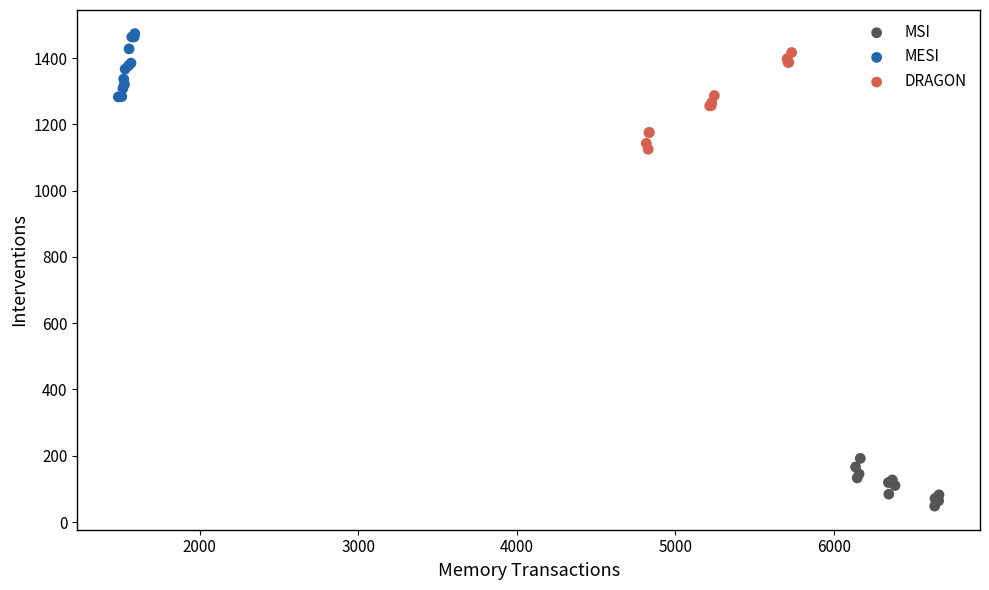

Which series has the largest Y range (max minus min)?

DRAGON